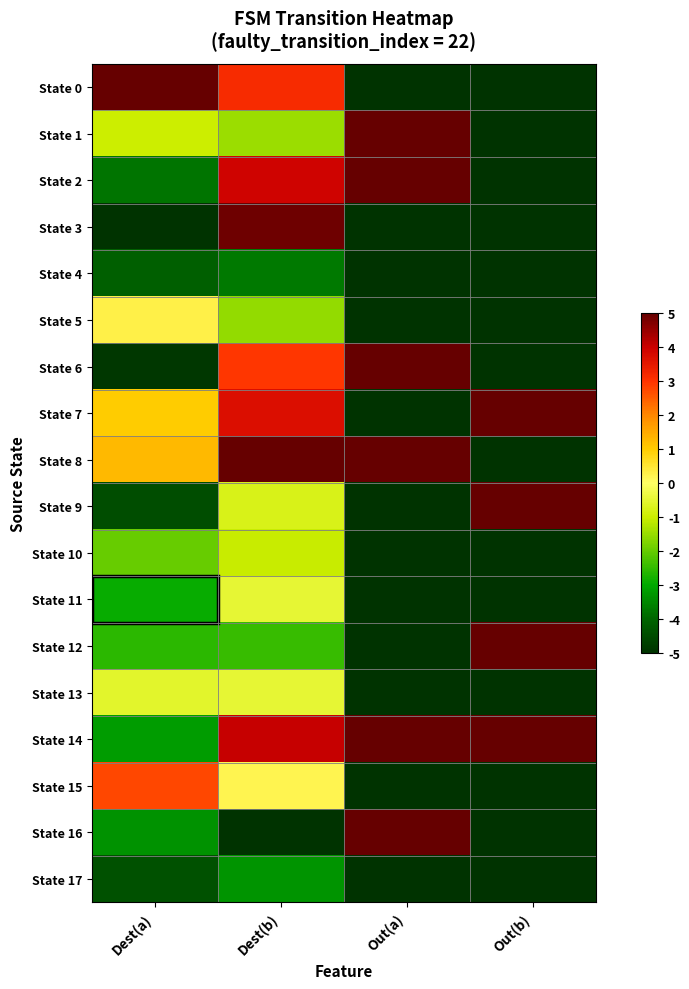

Reading left to right, list all the values displayed in this chart.

State 0: Dest(a)=5.0	Dest(b)=3.1	Out(a)=-5.0	Out(b)=-5.0
State 1: Dest(a)=-1.0	Dest(b)=-1.5	Out(a)=5.0	Out(b)=-5.0
State 2: Dest(a)=-3.8	Dest(b)=3.9	Out(a)=5.0	Out(b)=-5.0
State 3: Dest(a)=-5.0	Dest(b)=4.9	Out(a)=-5.0	Out(b)=-5.0
State 4: Dest(a)=-4.1	Dest(b)=-3.7	Out(a)=-5.0	Out(b)=-5.0
State 5: Dest(a)=0.3	Dest(b)=-1.5	Out(a)=-5.0	Out(b)=-5.0
State 6: Dest(a)=-4.9	Dest(b)=3.0	Out(a)=5.0	Out(b)=-5.0
State 7: Dest(a)=1.0	Dest(b)=3.7	Out(a)=-5.0	Out(b)=5.0
State 8: Dest(a)=1.3	Dest(b)=5.0	Out(a)=5.0	Out(b)=-5.0
State 9: Dest(a)=-4.5	Dest(b)=-0.8	Out(a)=-5.0	Out(b)=5.0
State 10: Dest(a)=-2.0	Dest(b)=-1.0	Out(a)=-5.0	Out(b)=-5.0
State 11: Dest(a)=-2.9	Dest(b)=-0.5	Out(a)=-5.0	Out(b)=-5.0
State 12: Dest(a)=-2.6	Dest(b)=-2.4	Out(a)=-5.0	Out(b)=5.0
State 13: Dest(a)=-0.6	Dest(b)=-0.5	Out(a)=-5.0	Out(b)=-5.0
State 14: Dest(a)=-3.2	Dest(b)=4.0	Out(a)=5.0	Out(b)=5.0
State 15: Dest(a)=2.7	Dest(b)=0.2	Out(a)=-5.0	Out(b)=-5.0
State 16: Dest(a)=-3.3	Dest(b)=-5.0	Out(a)=5.0	Out(b)=-5.0
State 17: Dest(a)=-4.4	Dest(b)=-3.3	Out(a)=-5.0	Out(b)=-5.0